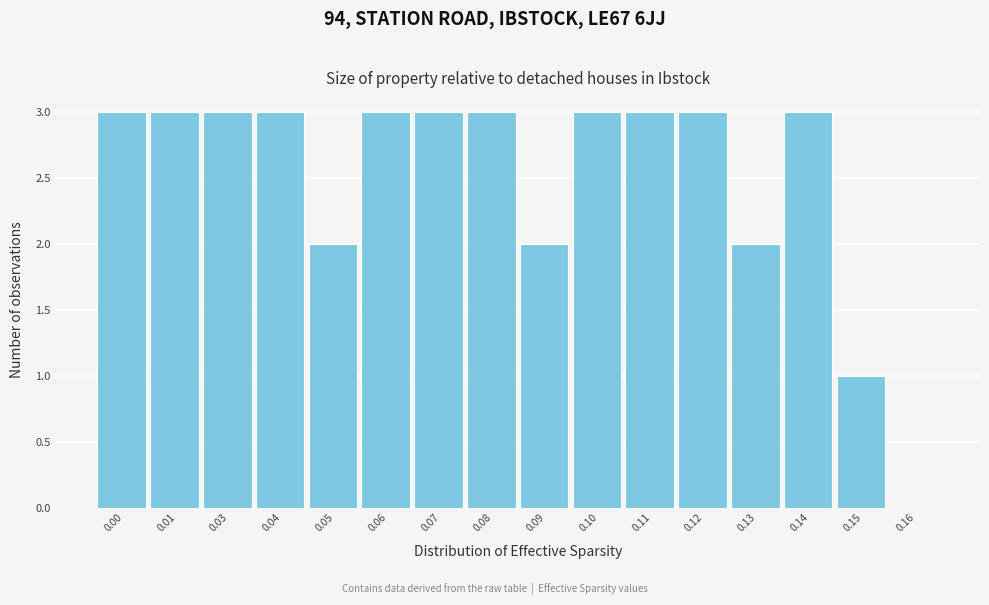

Reading left to right, transcribe all the data shown in this chart.

0.00=3	0.01=3	0.03=3	0.04=3	0.05=2	0.06=3	0.07=3	0.08=3	0.09=2	0.10=3	0.11=3	0.12=3	0.13=2	0.14=3	0.15=1	0.16=0